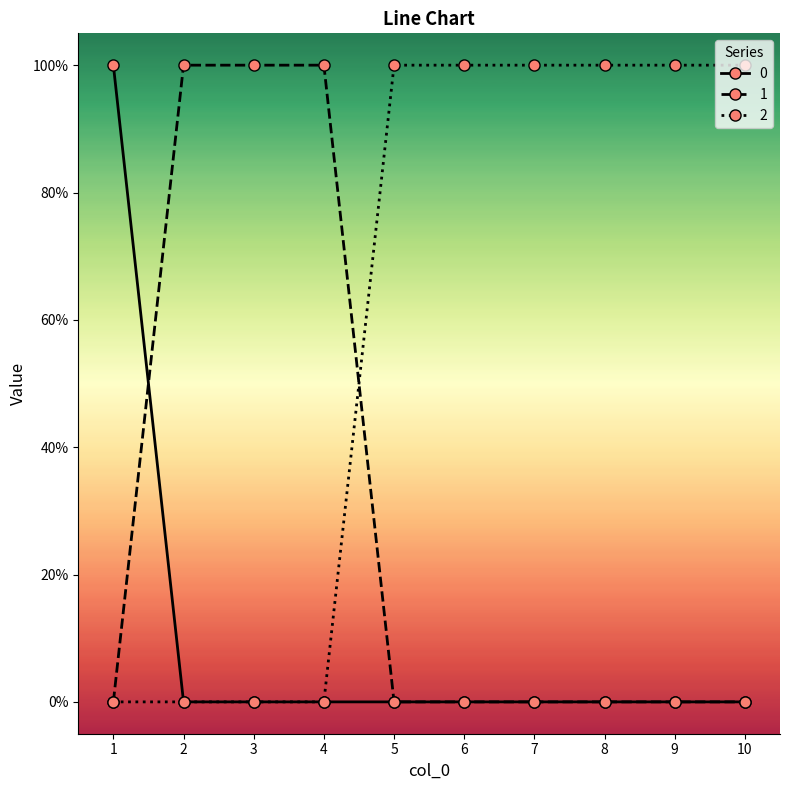

Which category has the lowest value across all series?

2